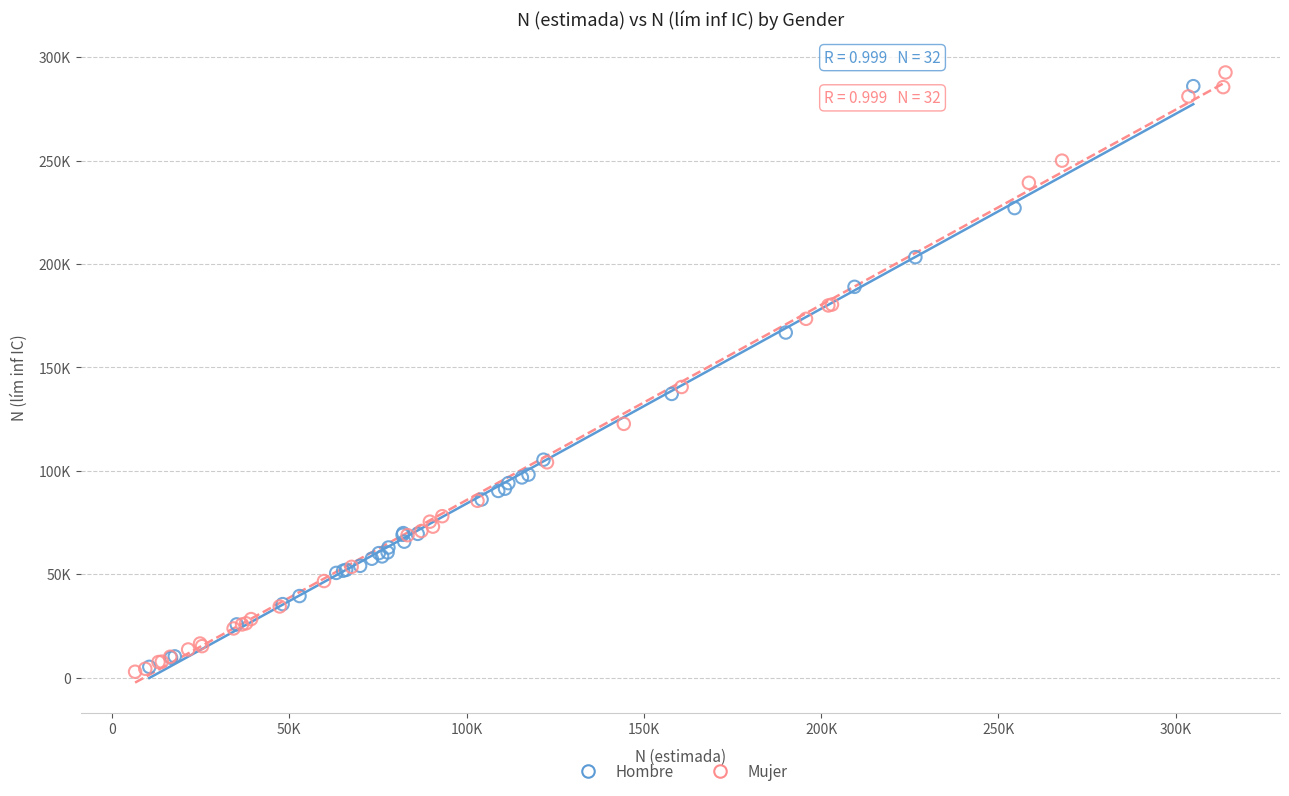

What are all the series names shown in the legend?

Hombre, Mujer